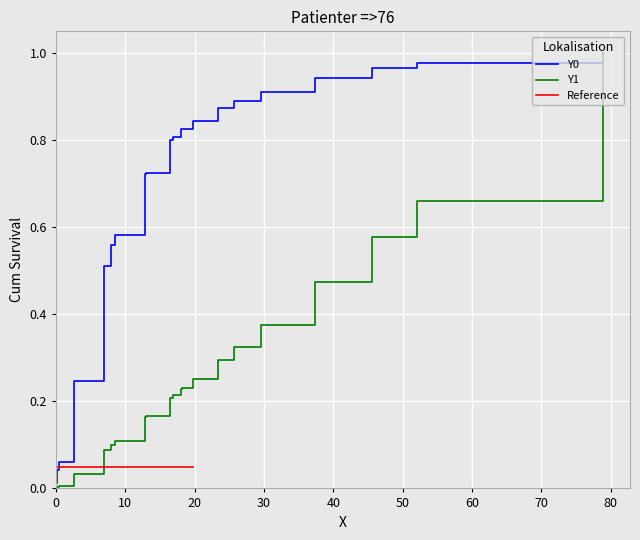

Reading left to right, extract all data points from this chart.

Y0: 0.0	0.0	0.0	0.1	0.2	0.5	0.6	0.6	0.7	0.7	0.8	0.8	0.8	0.8	0.8	0.9	0.9	0.9	0.9	1.0	1.0	1.0
Y1: 0.0	0.0	0.0	0.0	0.0	0.1	0.1	0.1	0.2	0.2	0.2	0.2	0.2	0.2	0.3	0.3	0.3	0.4	0.5	0.6	0.7	1.0